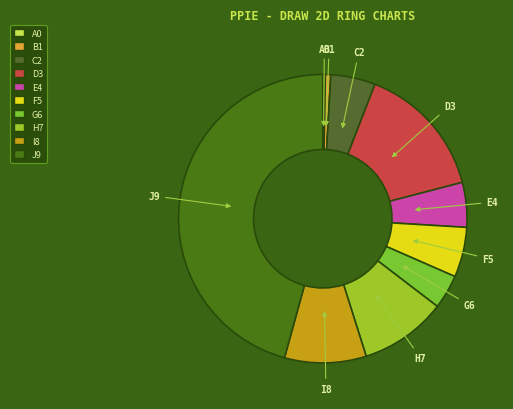

Between D3 and J9, which is larger?

J9